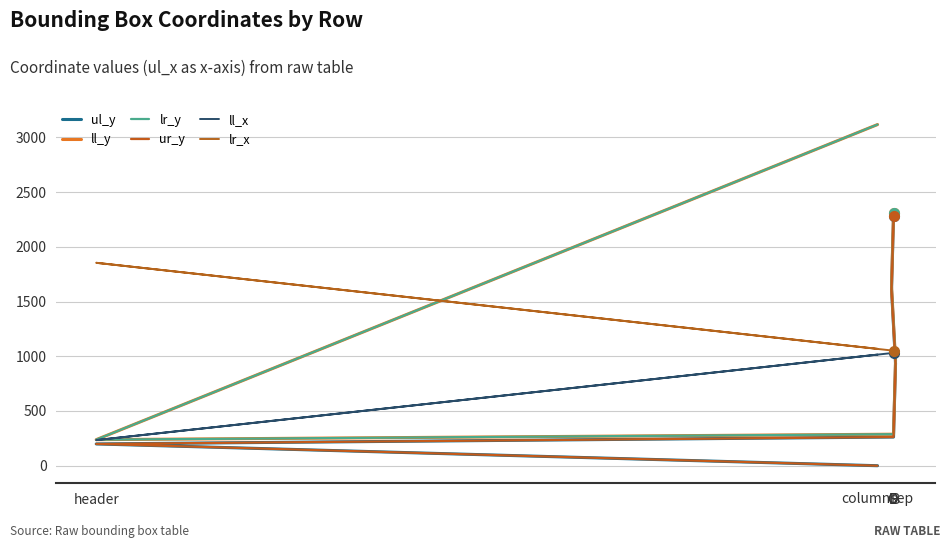

What is the difference between the maximum and minimum values in the lr_x series?

806